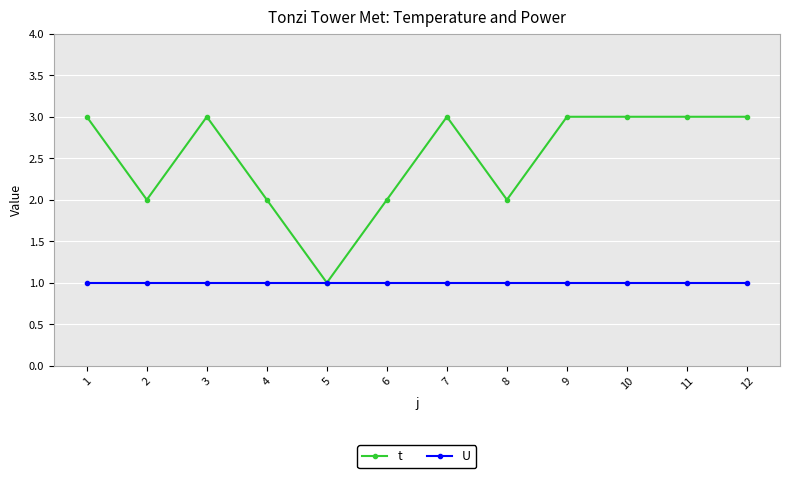

Is it true that t equals 1 at 7?

False